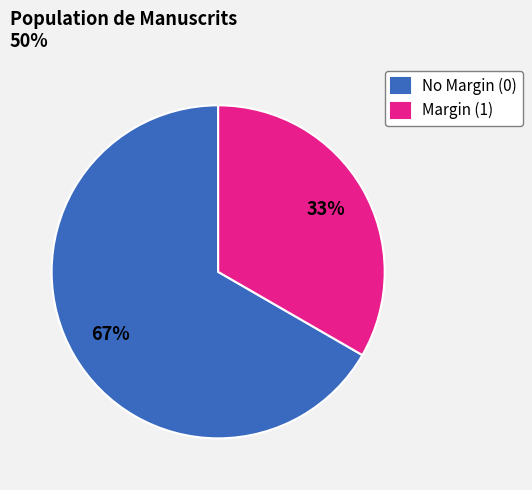

What percentage is the Margin (1) slice, to the nearest percent?

33%